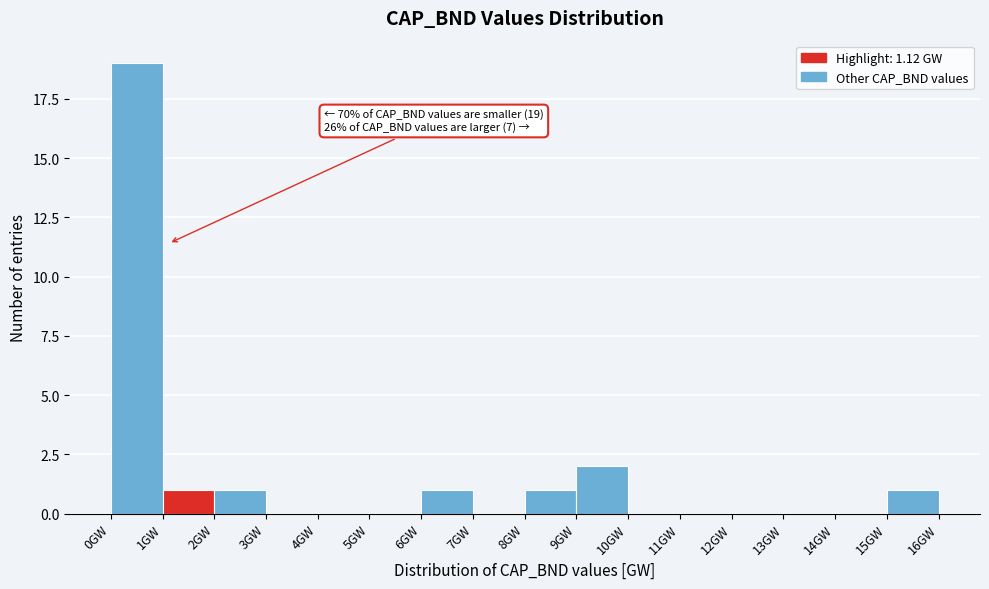

Over which range of the x-axis is the bar tallest?

0 to 1